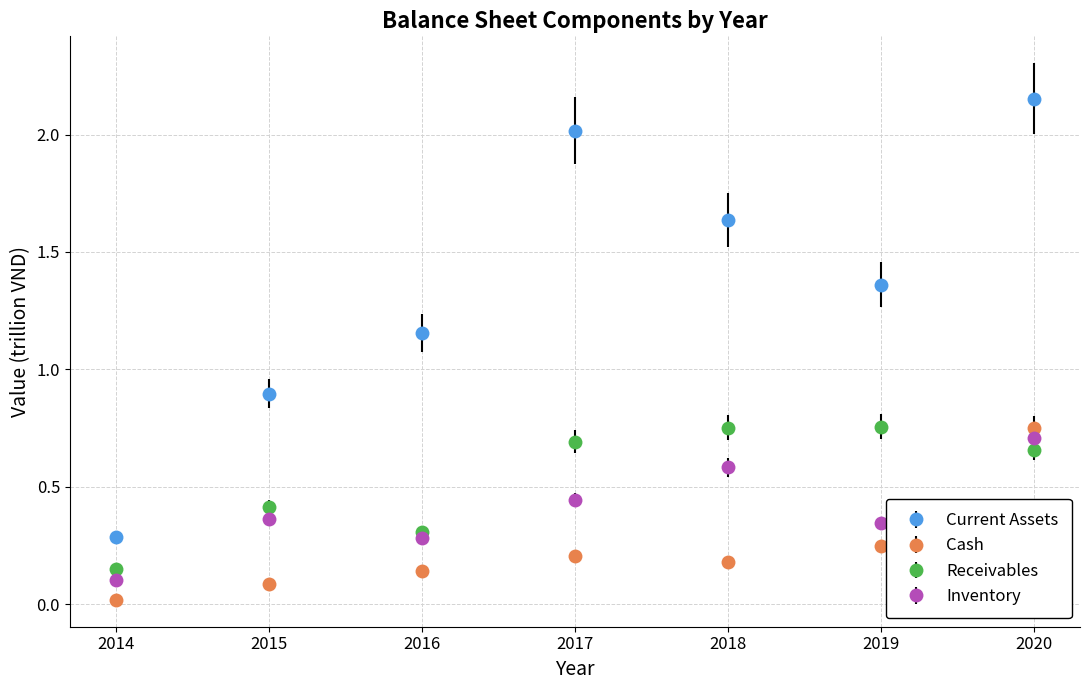

What is the spread (max minus min) of values at 2019?

1.1